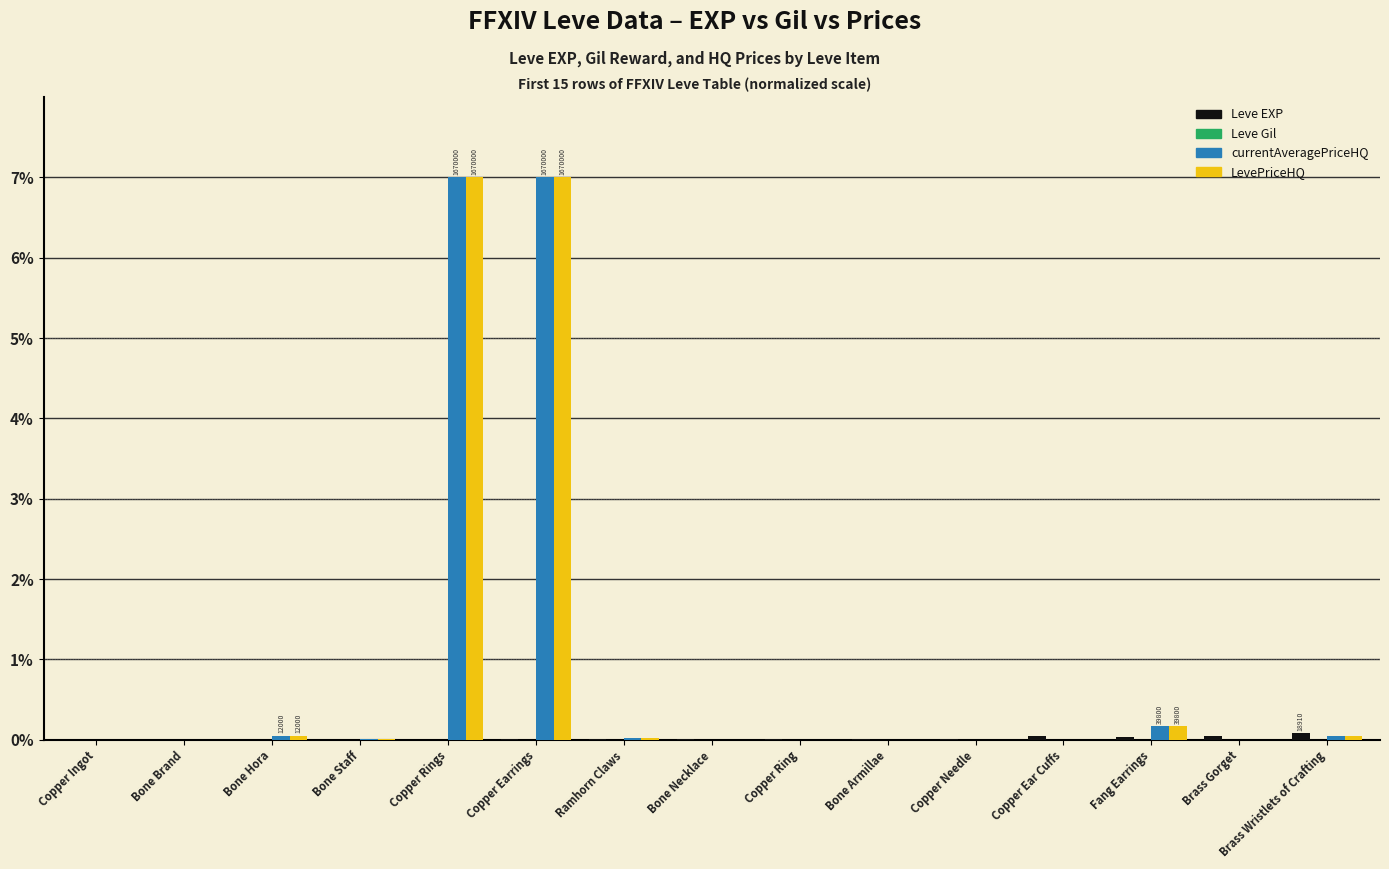

What is the maximum value shown in the chart?

7.0